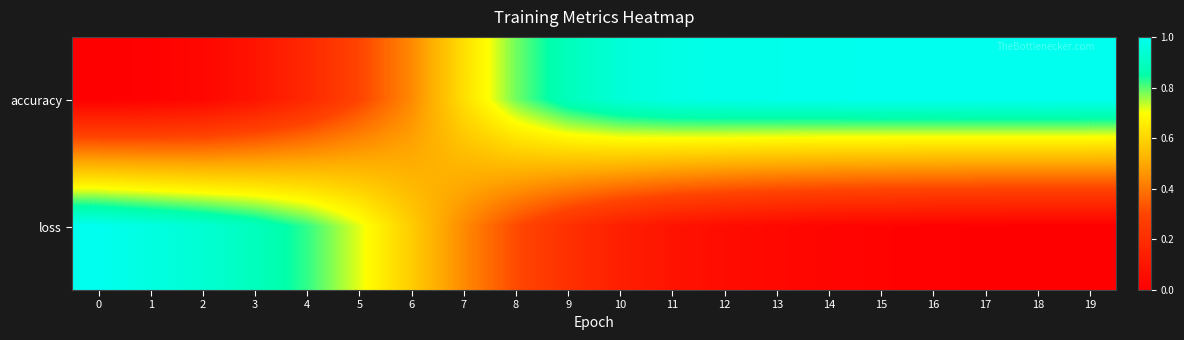

Count the number of categories in the chart.

20